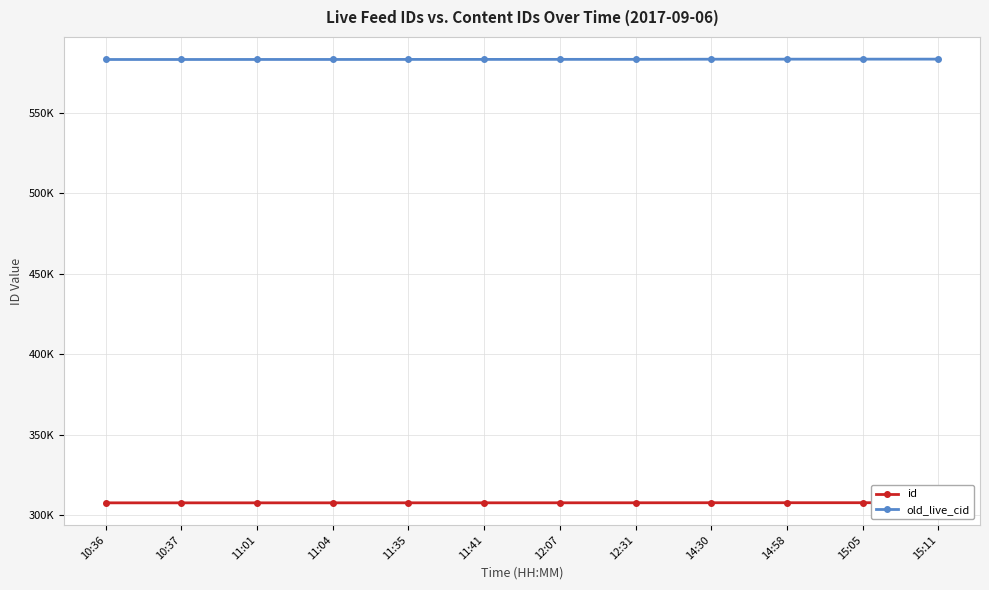

Which series changed the most between 10:36 and 11:01?

old_live_cid